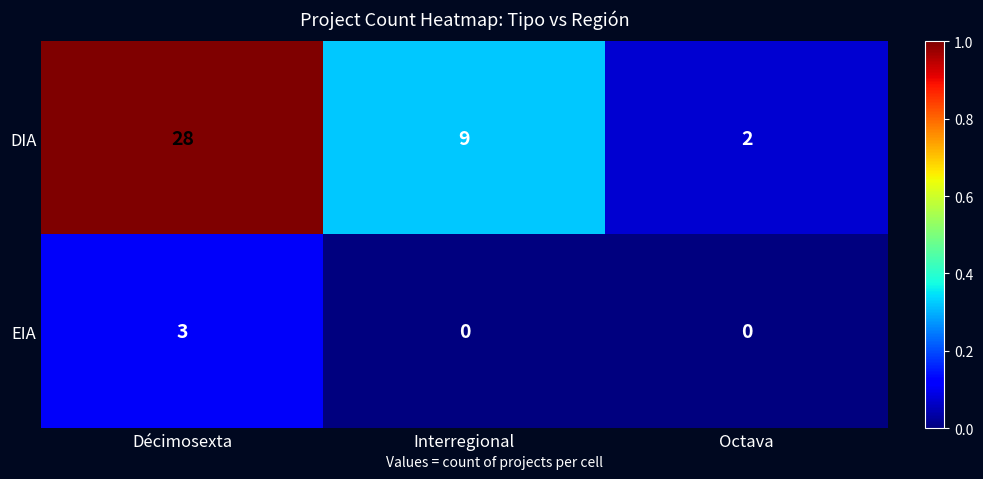

Reading left to right, extract all data points from this chart.

DIA: Décimosexta=28	Interregional=9	Octava=2
EIA: Décimosexta=3	Interregional=0	Octava=0